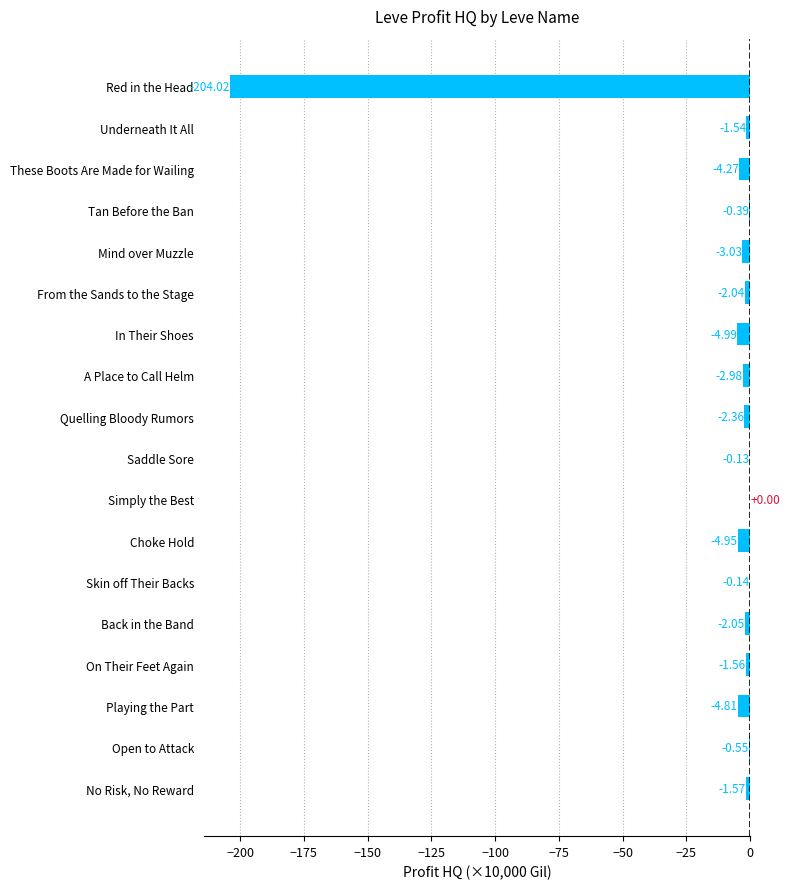

Count the number of categories in the chart.

18